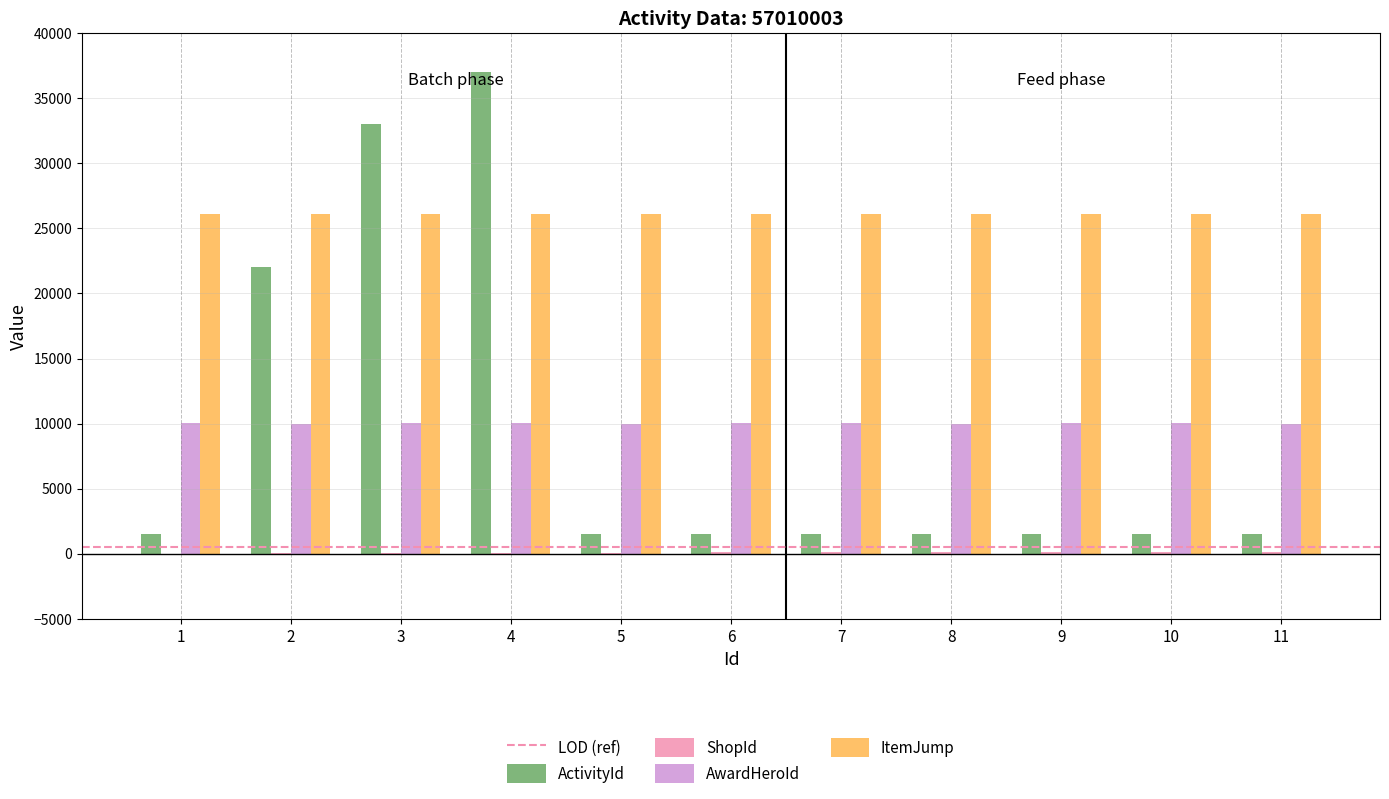

What is the maximum value shown in the chart?

37004